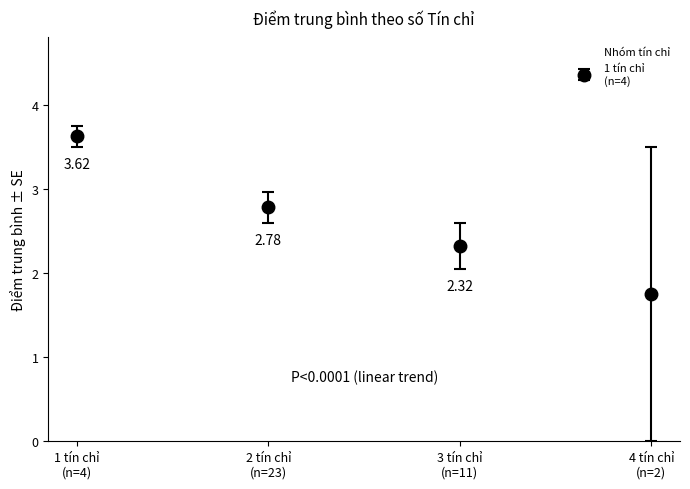

What is the average Y value?

2.6